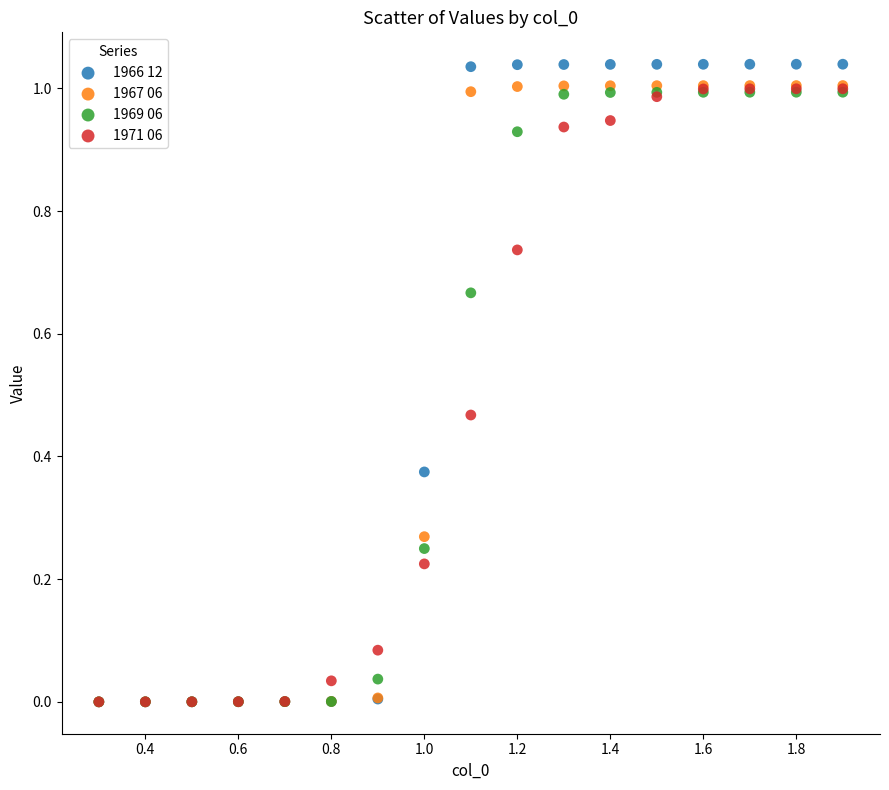

Which series contains the highest Y value?

1966 12